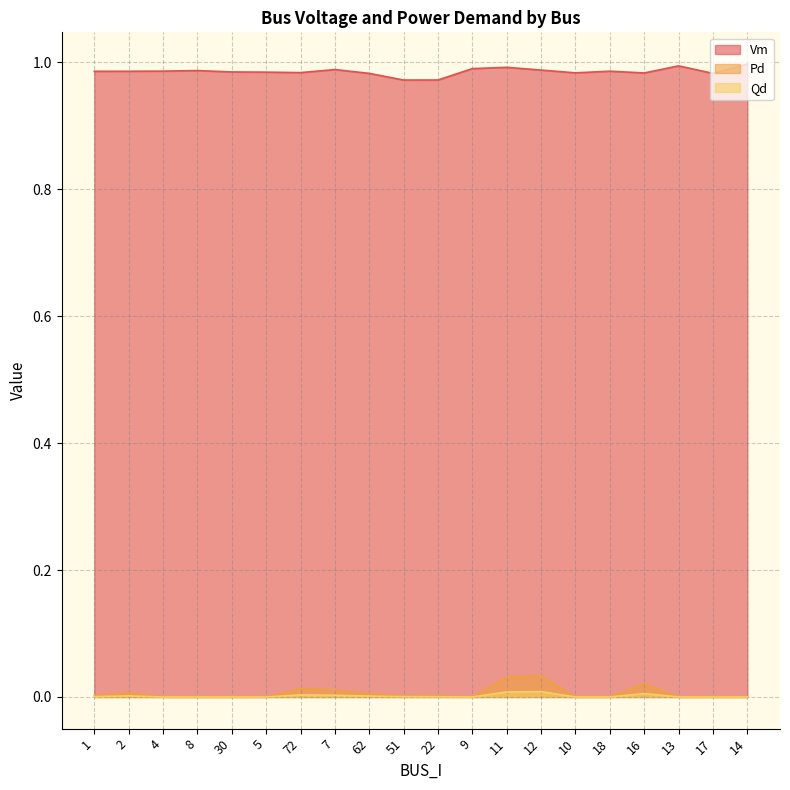

Rank the series by their maximum value, from lowest to highest.

Qd, Pd, Vm